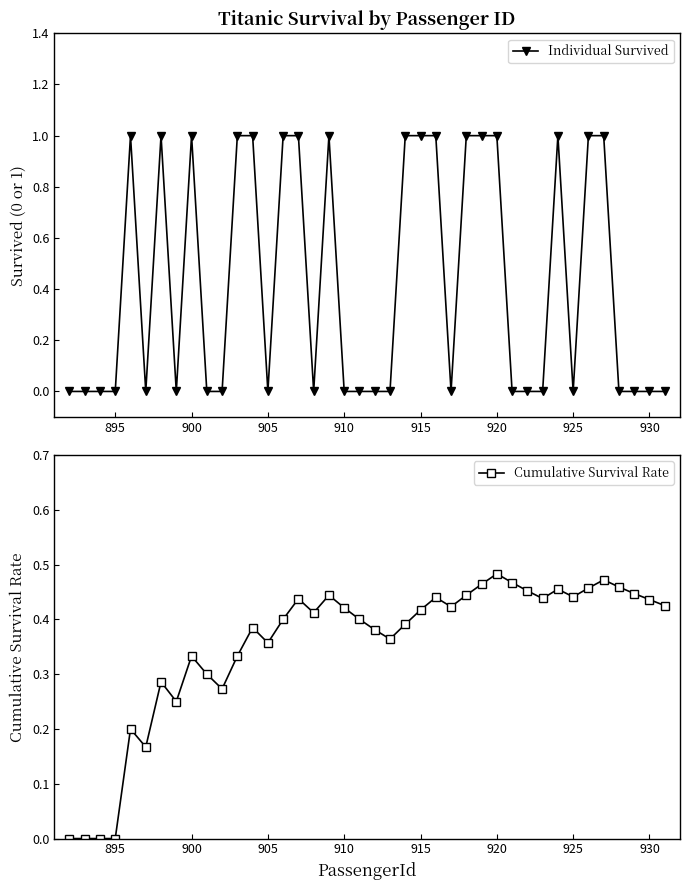

True or false: Individual Survived has more than 0 points higher than both neighbors.

True